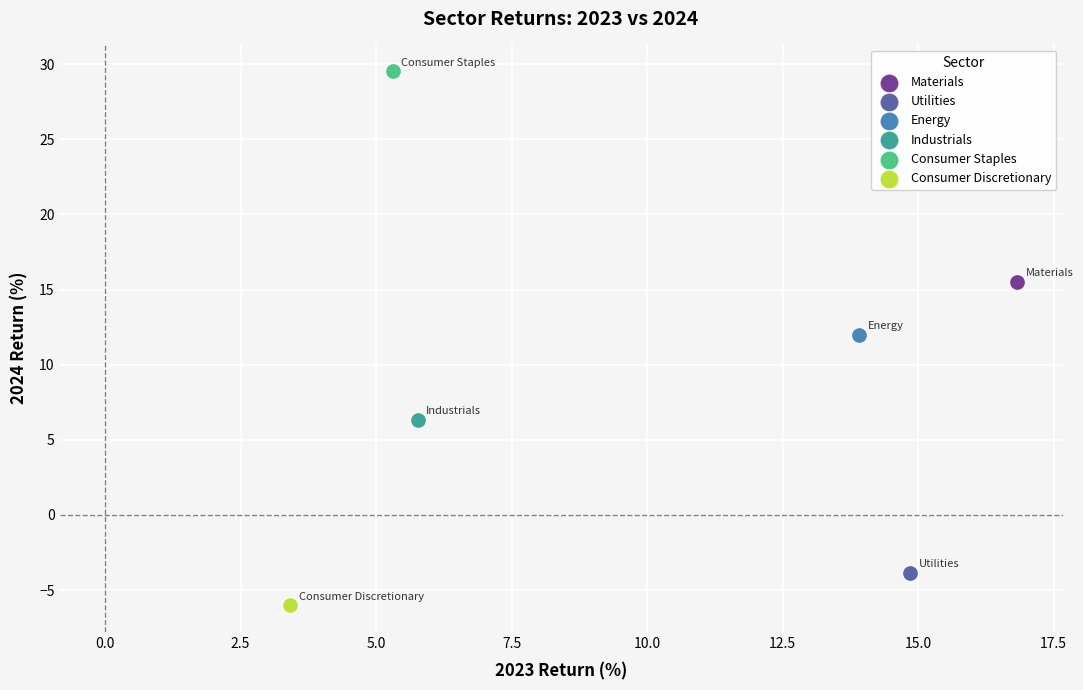

What are all the series names shown in the legend?

Materials, Utilities, Energy, Industrials, Consumer Staples, Consumer Discretionary